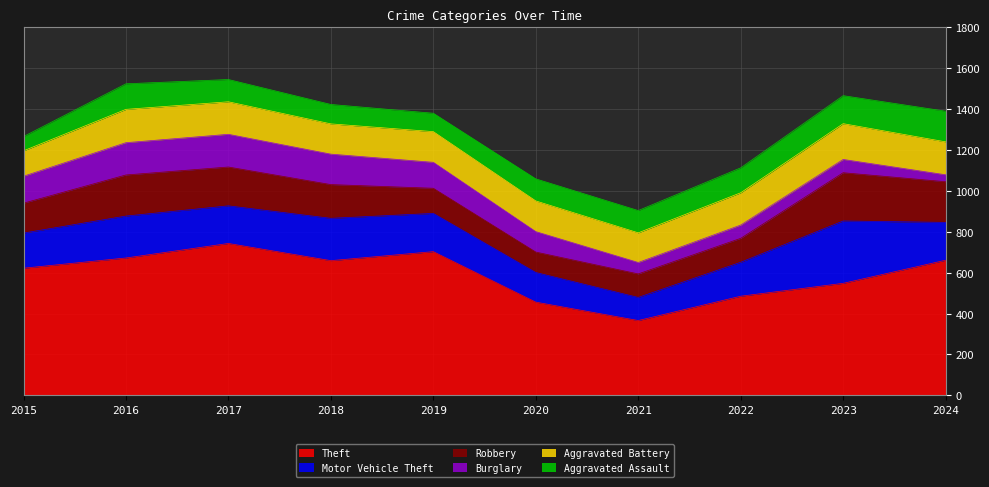

In Aggravated Assault, how many points are higher than both neighbors (excluding endpoints)?

1